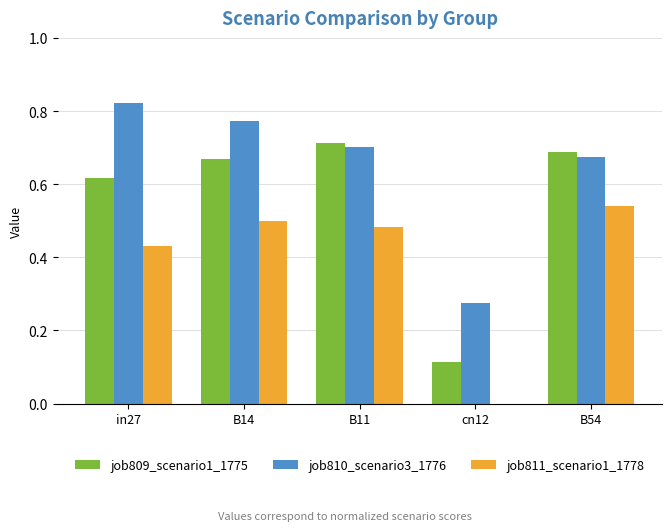

Is the value of job810_scenario3_1776 at cn12 greater than the value of job809_scenario1_1775 at cn12?

Yes